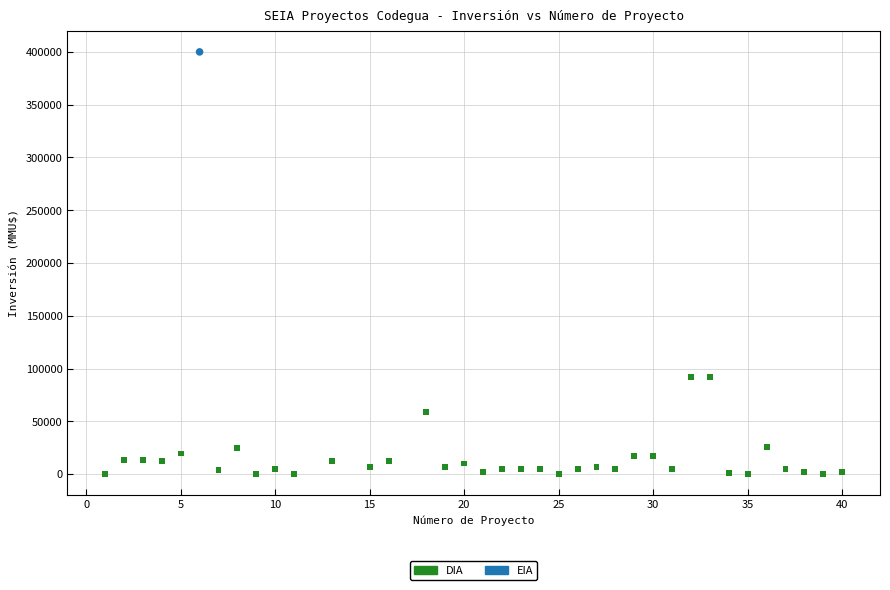

What are all the series names shown in the legend?

DIA, EIA